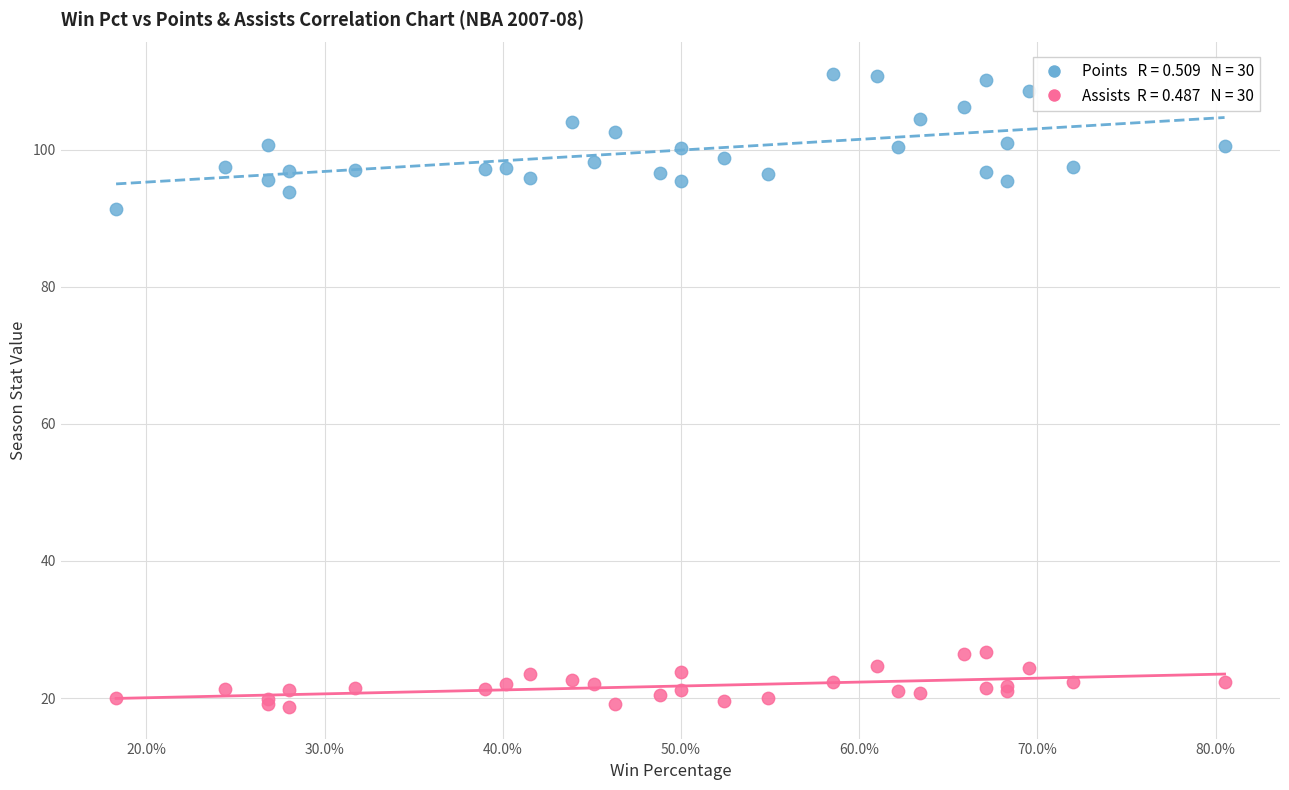

Across all series, what Y value is closest to 64?

91.4